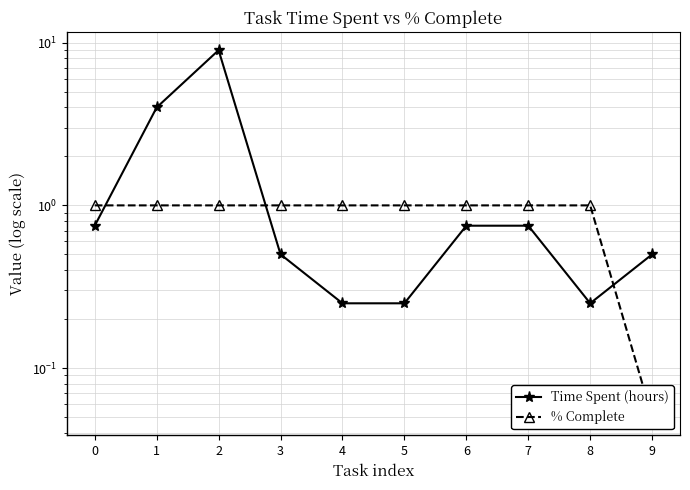

Reading left to right, list all the values displayed in this chart.

Time Spent (hours): 0.8	4.0	9.0	0.5	0.2	0.2	0.8	0.8	0.2	0.5
% Complete: 1.0	1.0	1.0	1.0	1.0	1.0	1.0	1.0	1.0	0.1